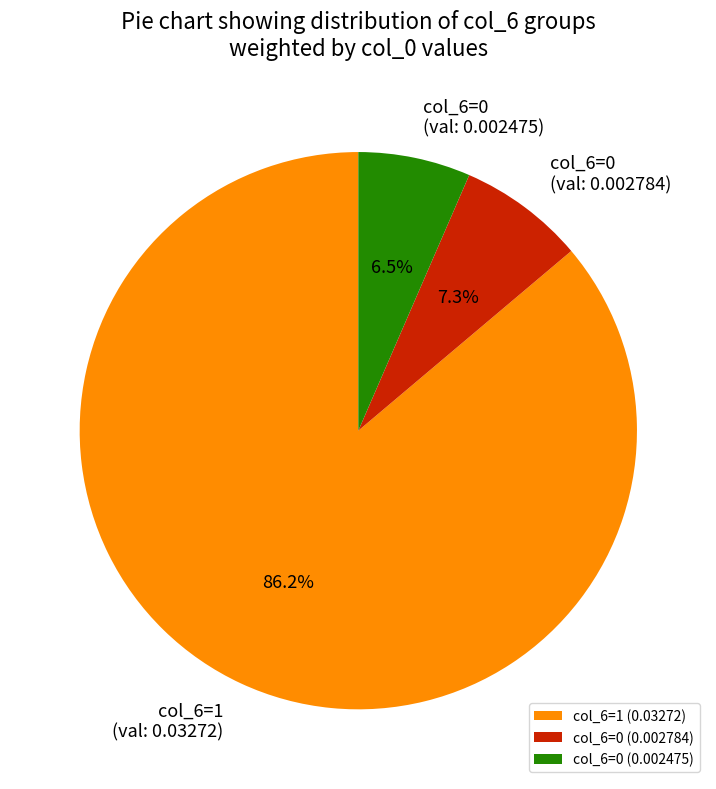

Which category has the biggest portion of the pie?

col_6=1 (0.03272)